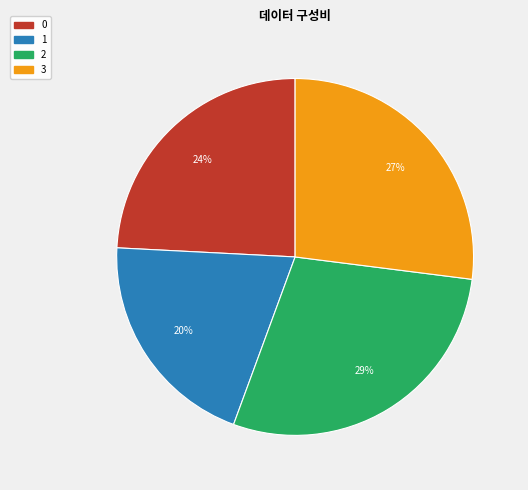

Count the number of slices in the pie.

4